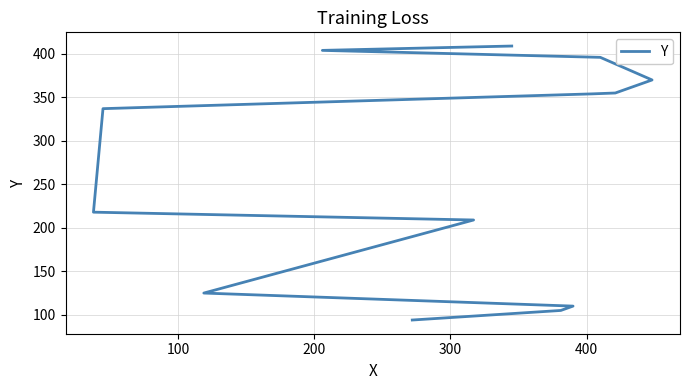

What is the value of the 6th point from the left?

218